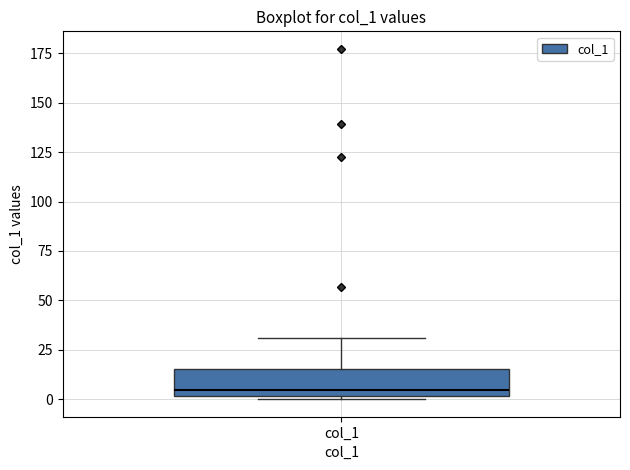

Read this box plot against the y-axis: the position of the median line, the range covered by the box, and the ends of both whiskers. The values are not printed on the chart, so give them approximately, as read against the axis.

median 5, box 0 to 15, whiskers 0 (just below the box's lower edge) to 30